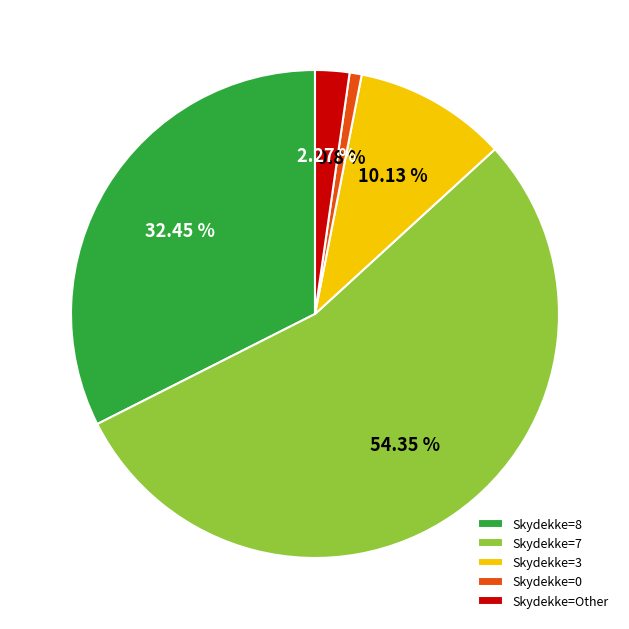

Rank the categories by value from highest to lowest.

Skydekke=7, Skydekke=8, Skydekke=3, Skydekke=Other, Skydekke=0